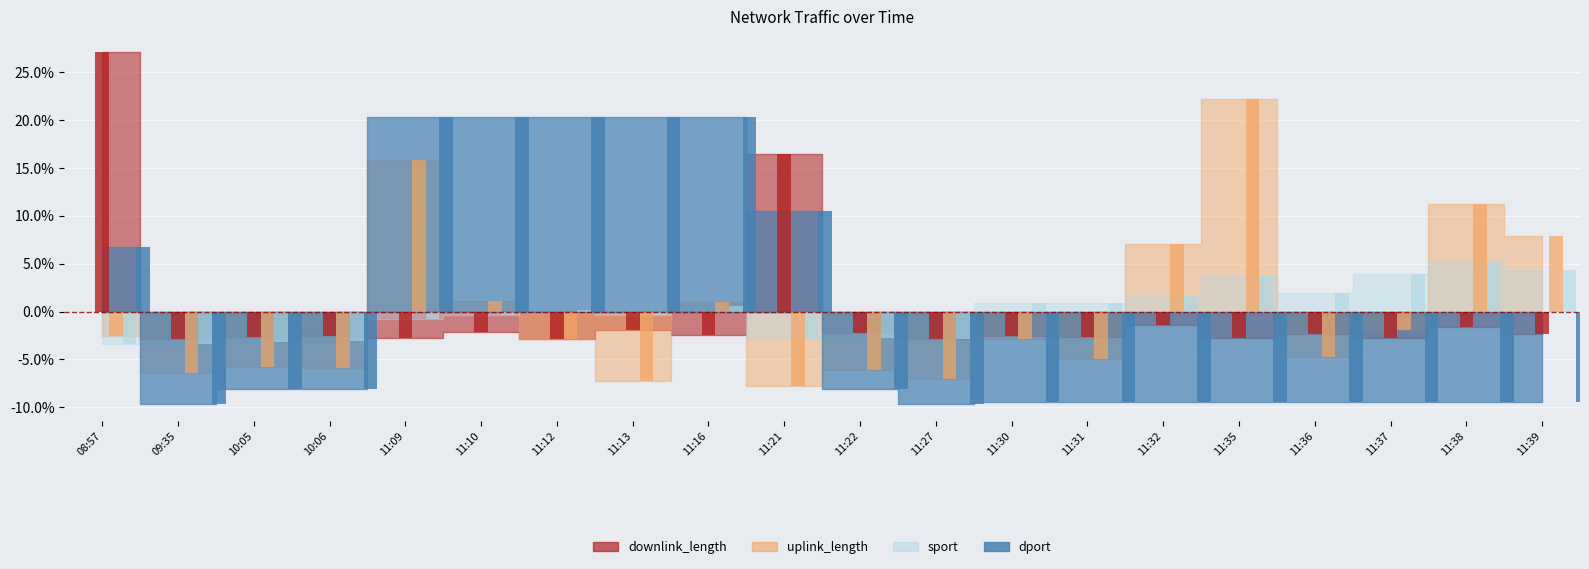

What are all the series names shown in the legend?

downlink_length, uplink_length, sport, dport